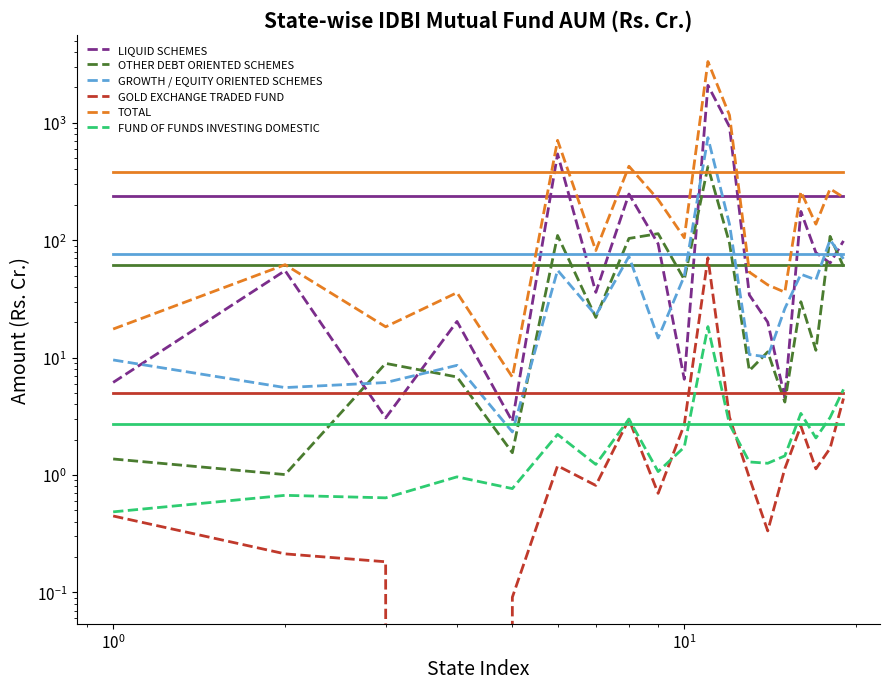

Does the chart display data point markers on the line(s)?

No